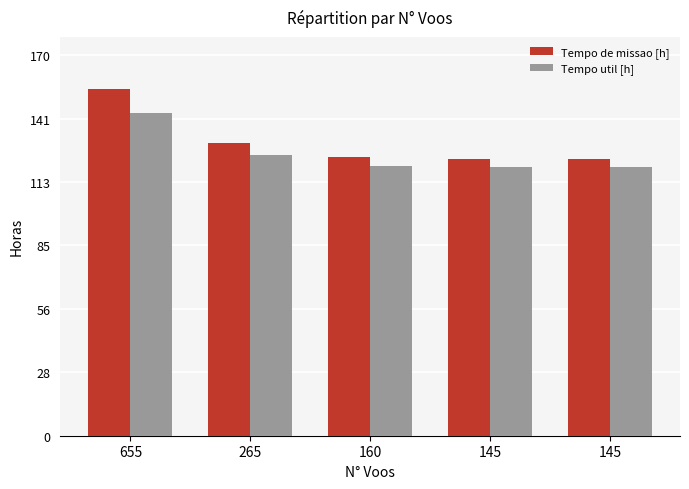

What are all the series names shown in the legend?

Tempo de missao [h], Tempo util [h]